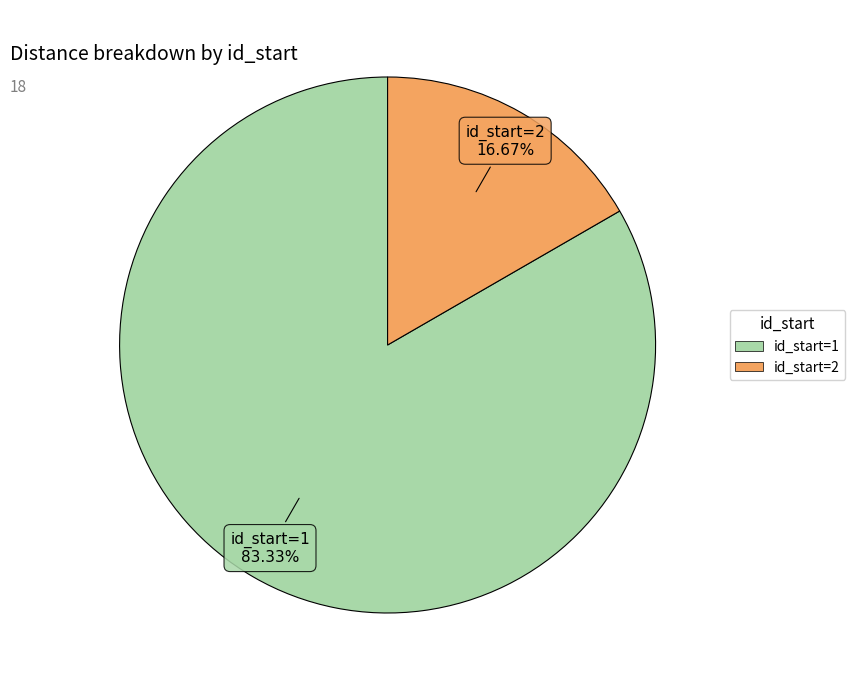

Does any single category account for the majority?

Yes